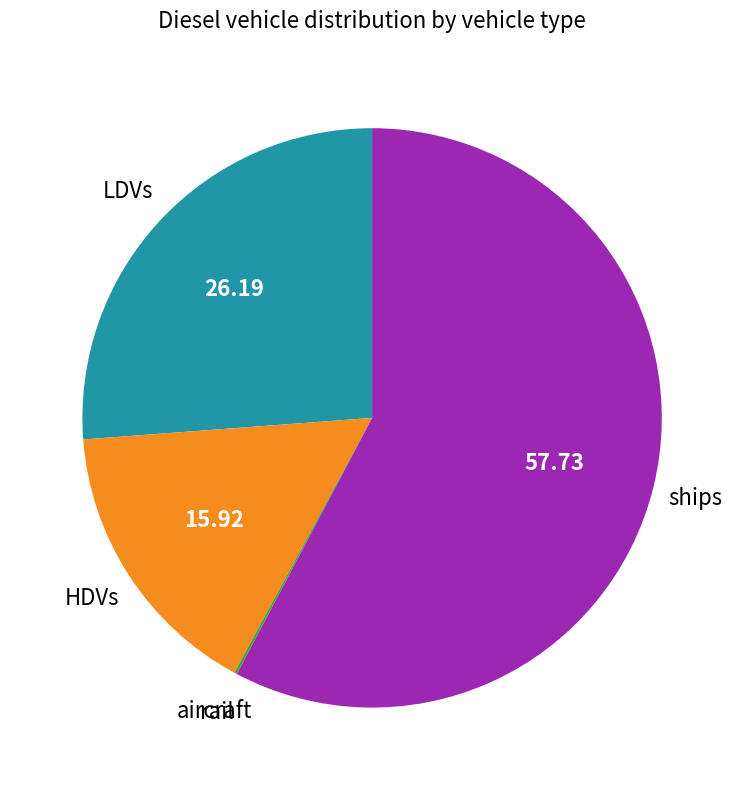

Is there a majority slice in this chart?

Yes